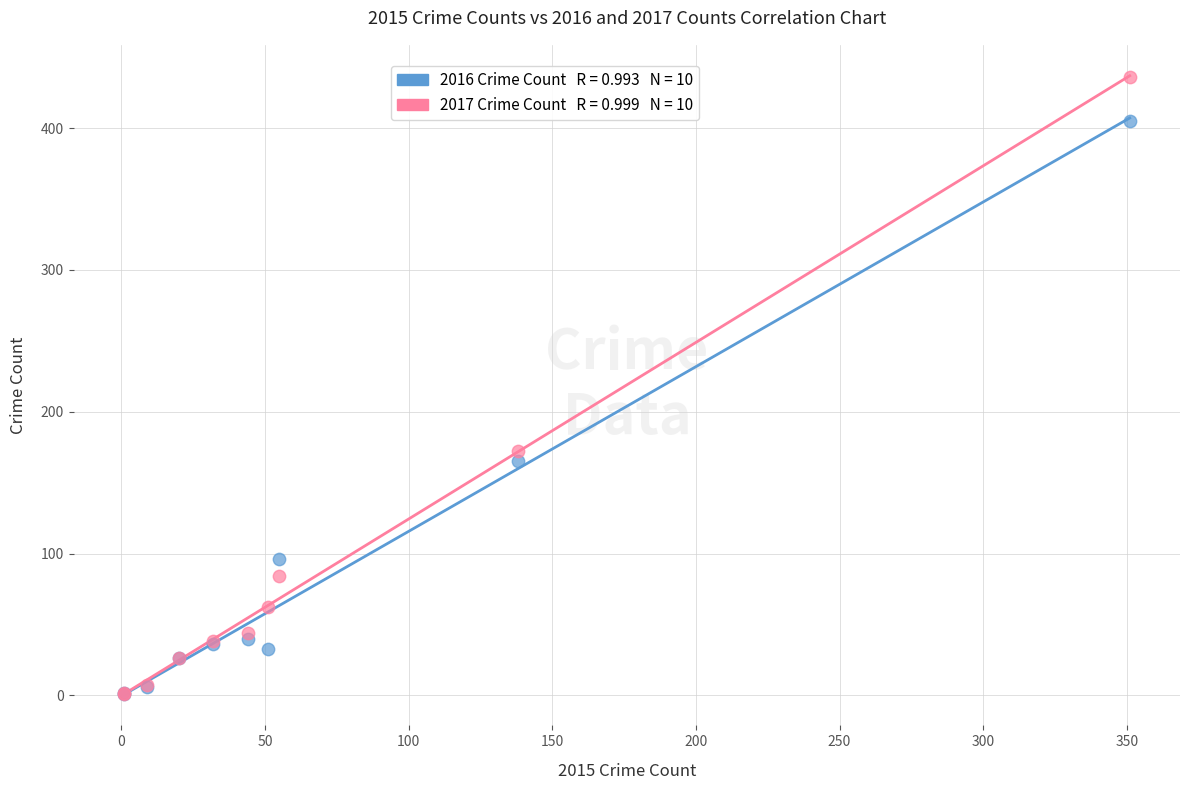

Across all series, what Y value is closest to 218?

172